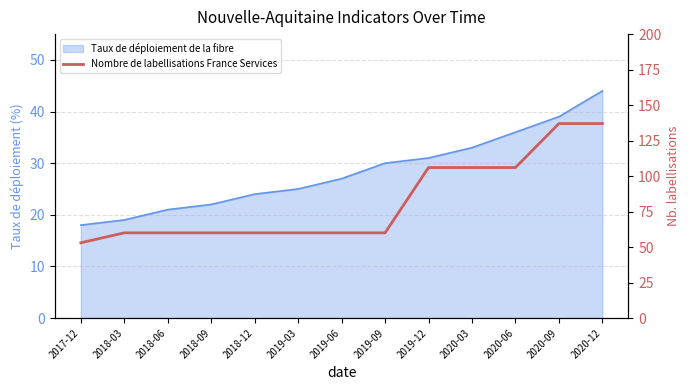

Between 2020-03 and 2018-09, which is larger?

2020-03